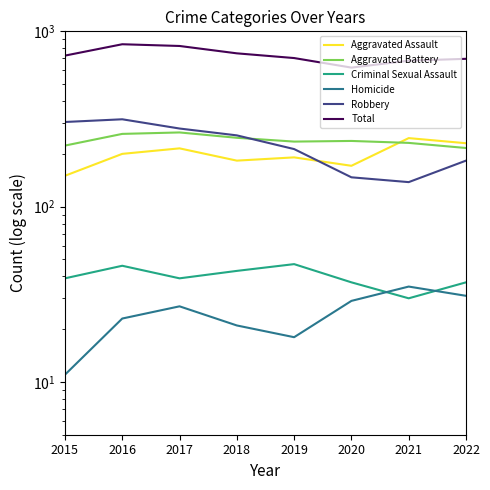

True or false: Aggravated Battery and Robbery intersect in this chart.

True